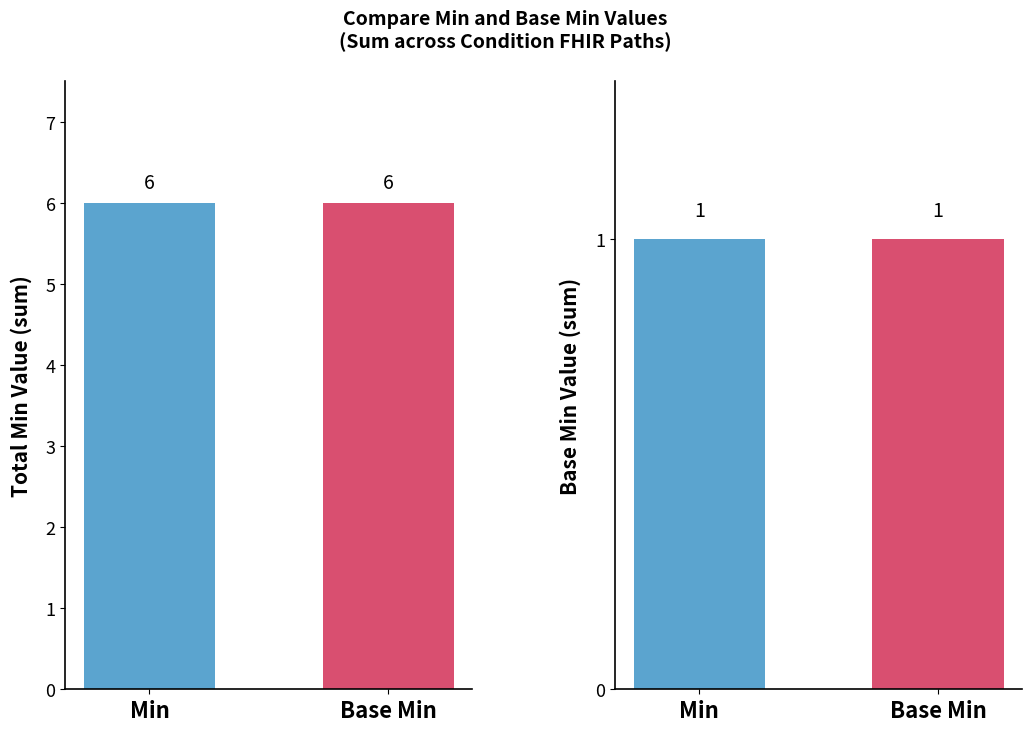

Reading right to left, extract all data points from this chart.

Total Min: Base Min=6	Min=6
Base Min: Base Min=1	Min=1